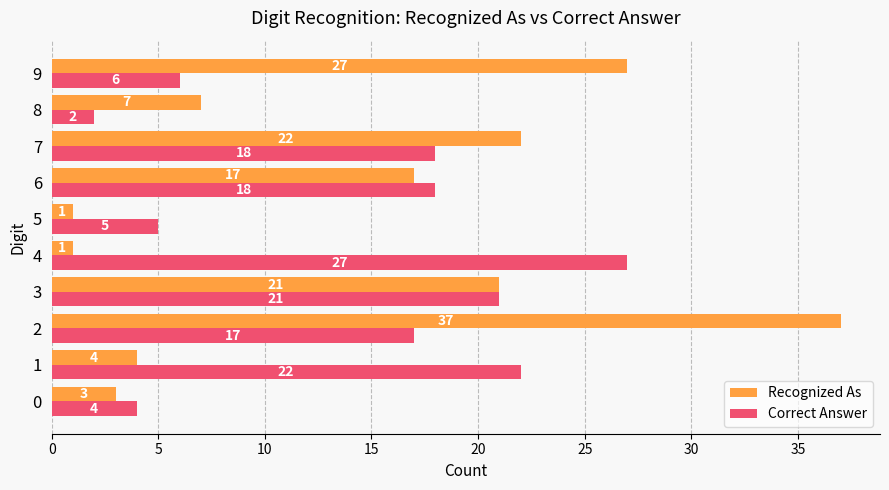

At how many categories does at least one series exceed 26?

3